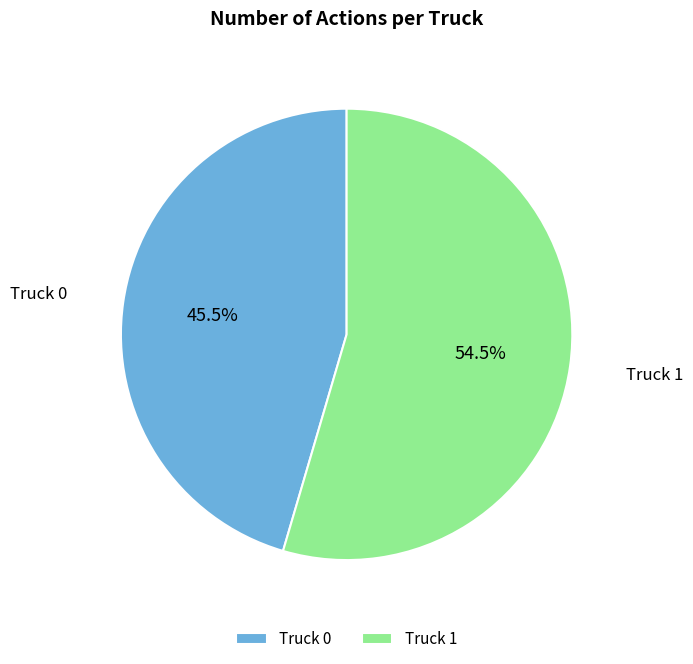

Is the sum of Truck 1 and Truck 0 greater than half?

Yes